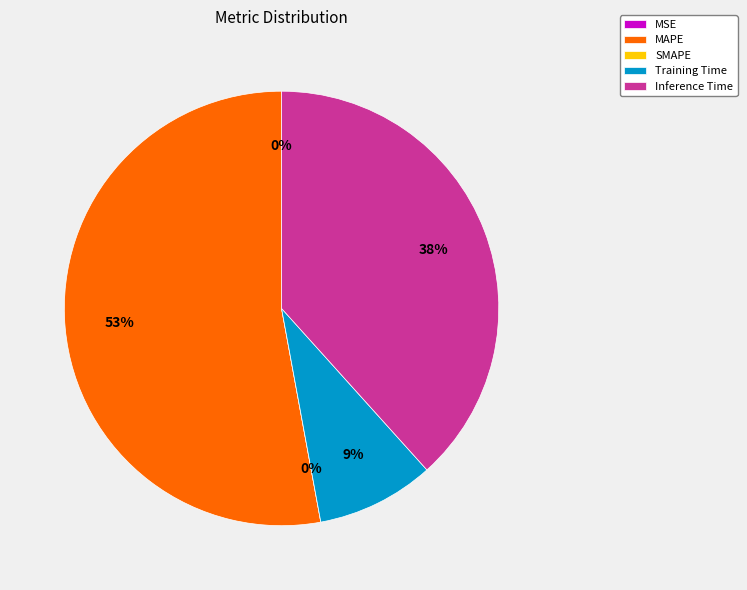

Which category accounts for the majority?

MAPE